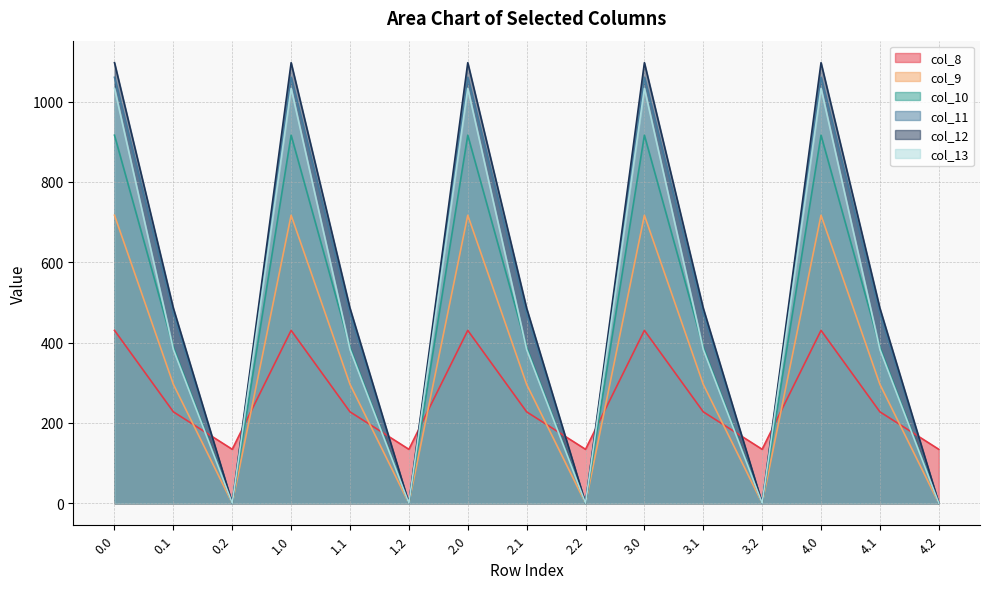

Reading left to right, what are all the values shown in this chart?

col_8: 0.0=430.3	0.1=227.5	0.2=134.2	1.0=430.3	1.1=227.5	1.2=134.2	2.0=430.3	2.1=227.5	2.2=134.2	3.0=430.3	3.1=227.5	3.2=134.2	4.0=430.3	4.1=227.5	4.2=134.2
col_9: 0.0=716.9	0.1=295.9	0.2=0.0	1.0=716.9	1.1=295.9	1.2=0.0	2.0=716.9	2.1=295.9	2.2=0.0	3.0=716.9	3.1=295.9	3.2=0.0	4.0=716.9	4.1=295.9	4.2=0.0
col_10: 0.0=916.2	0.1=388.1	0.2=0.0	1.0=916.2	1.1=388.1	1.2=0.0	2.0=916.2	2.1=388.1	2.2=0.0	3.0=916.2	3.1=388.1	3.2=0.0	4.0=916.2	4.1=388.1	4.2=0.0
col_11: 0.0=1060.3	0.1=471.7	0.2=0.0	1.0=1060.3	1.1=471.7	1.2=0.0	2.0=1060.3	2.1=471.7	2.2=0.0	3.0=1060.3	3.1=471.7	3.2=0.0	4.0=1060.3	4.1=471.7	4.2=0.0
col_12: 0.0=1096.7	0.1=485.4	0.2=0.0	1.0=1096.7	1.1=485.4	1.2=0.0	2.0=1096.7	2.1=485.4	2.2=0.0	3.0=1096.7	3.1=485.4	3.2=0.0	4.0=1096.7	4.1=485.4	4.2=0.0
col_13: 0.0=1032.9	0.1=382.7	0.2=0.0	1.0=1032.9	1.1=382.7	1.2=0.0	2.0=1032.9	2.1=382.7	2.2=0.0	3.0=1032.9	3.1=382.7	3.2=0.0	4.0=1032.9	4.1=382.7	4.2=0.0